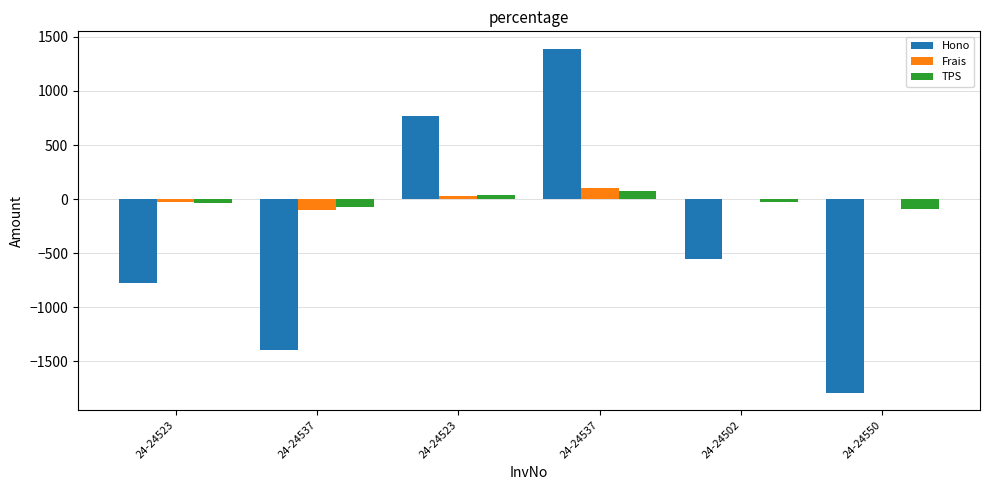

How many groups of bars are there?

6